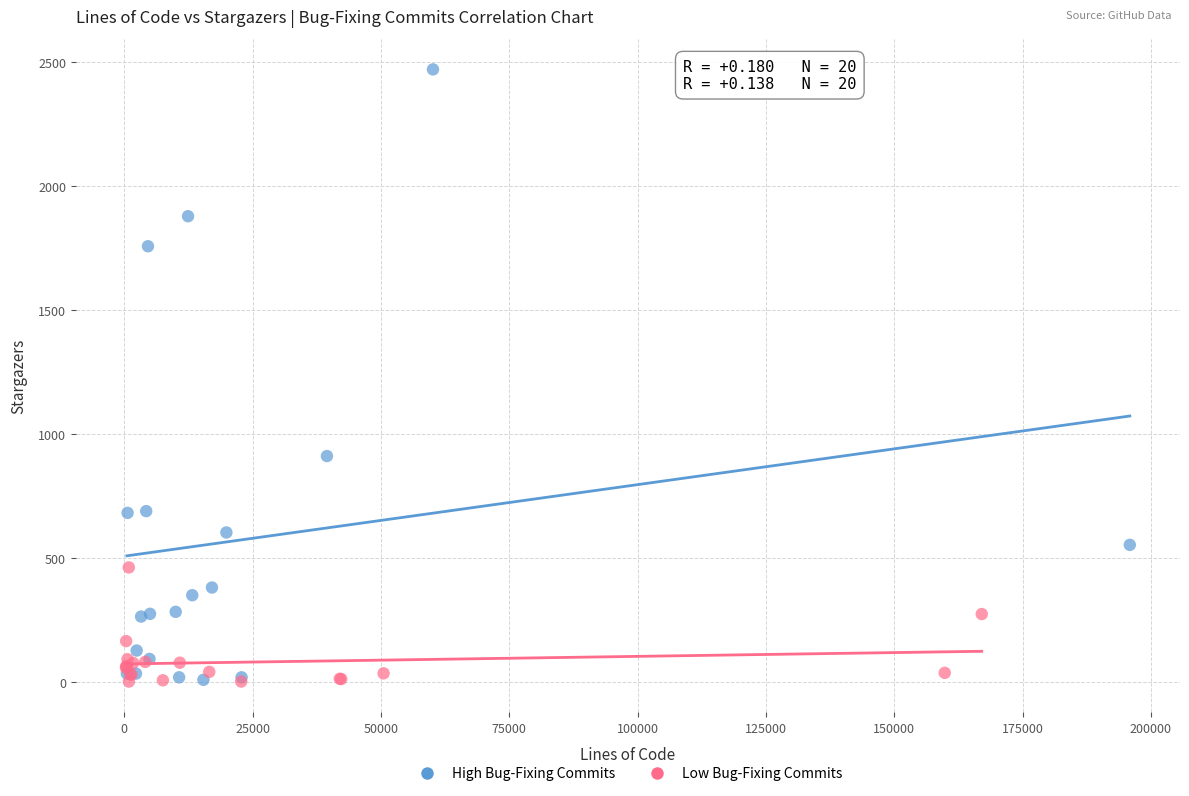

Which series contains the highest Y value?

High Bug-Fixing Commits